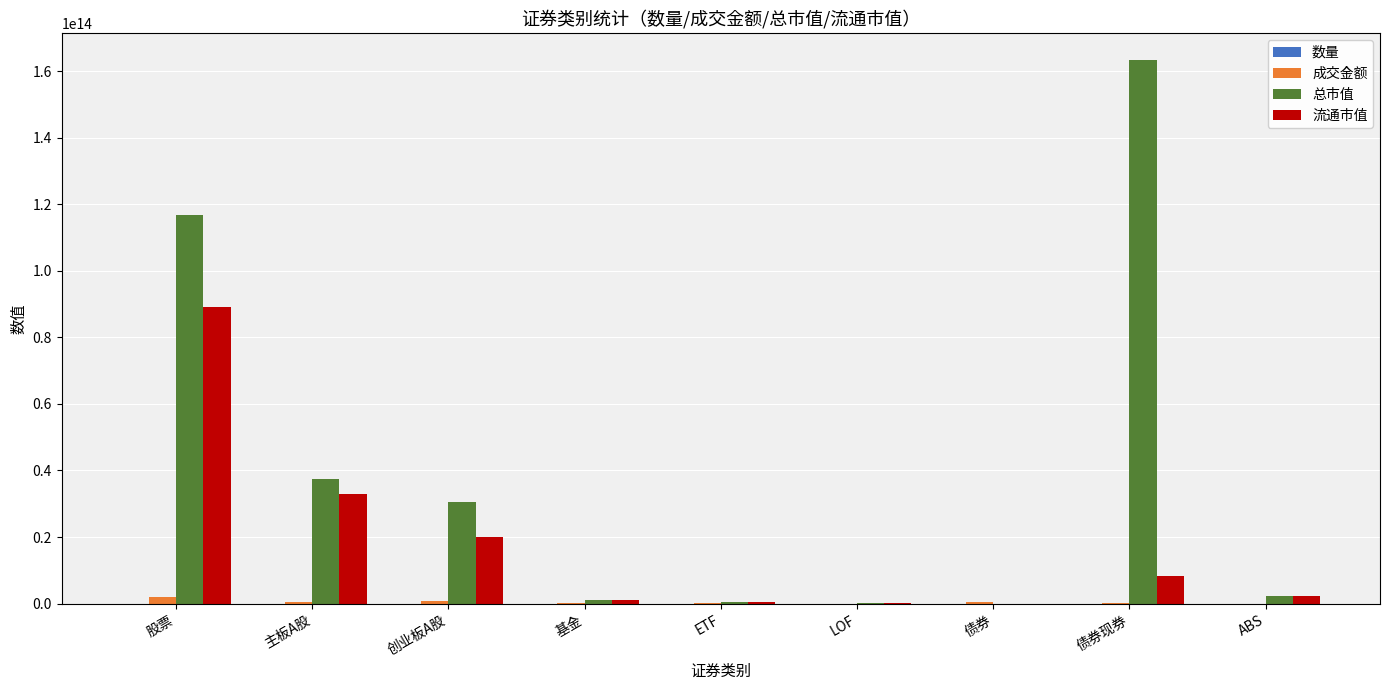

Which category has the highest value across all series?

债券现券